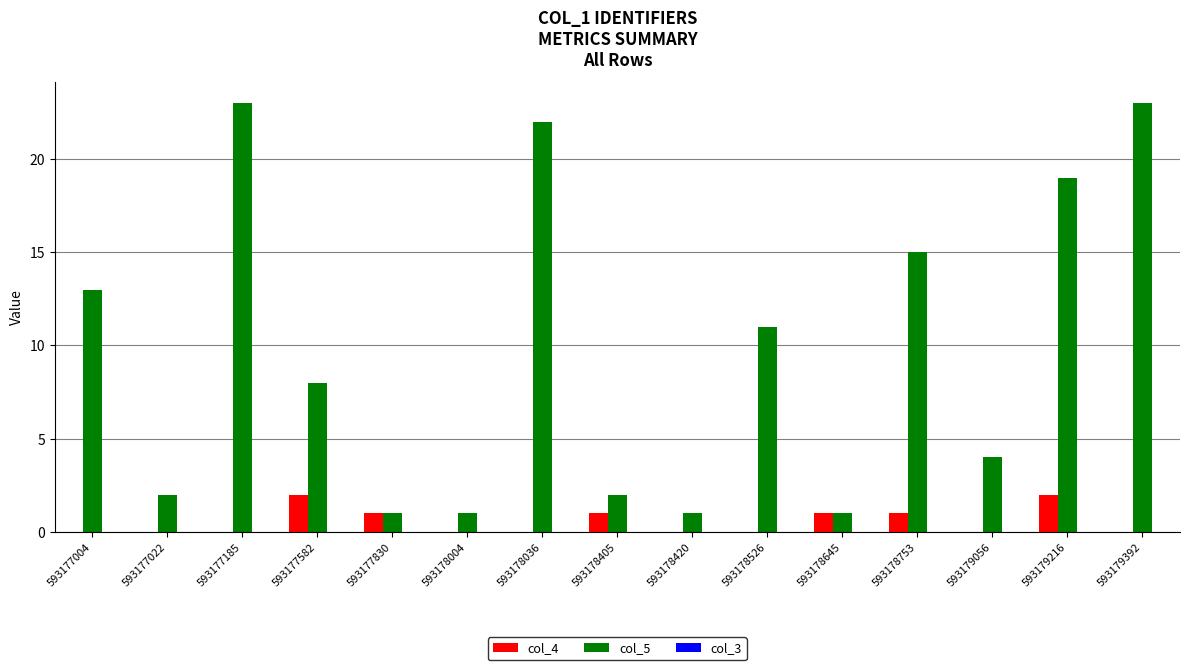

What is the maximum value shown in the chart?

23